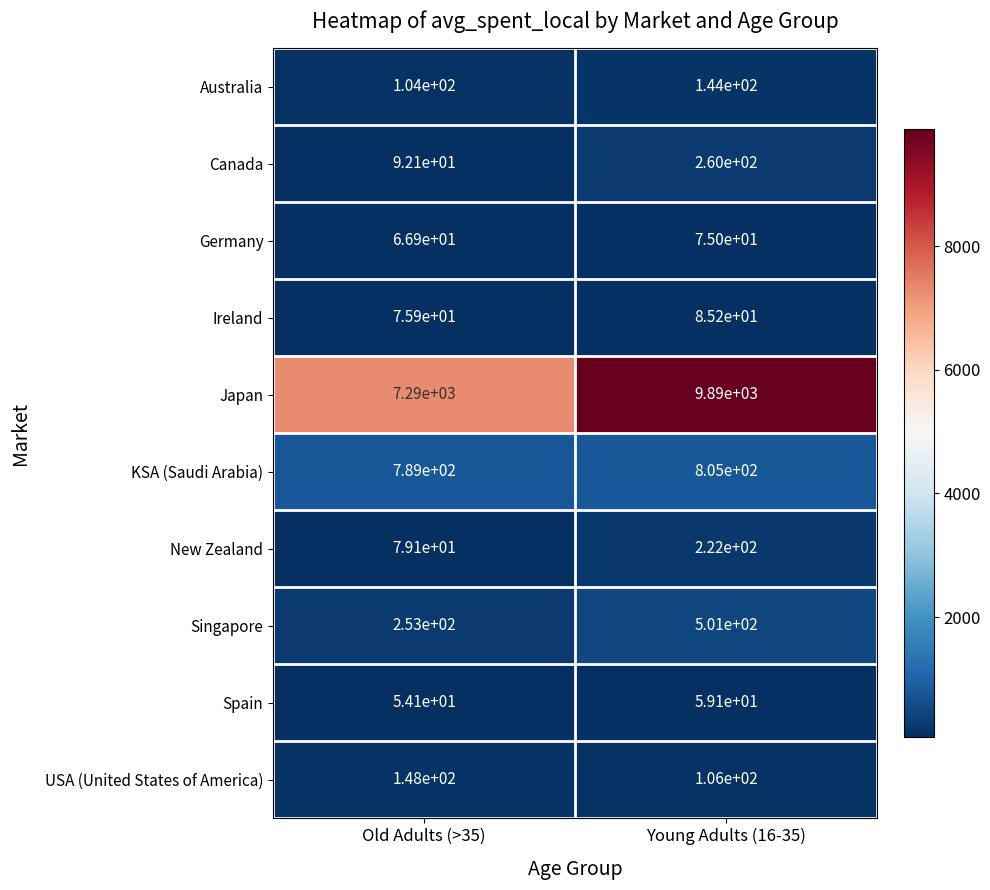

What is the sum of the KSA (Saudi Arabia) values at Old Adults (>35) and Young Adults (16-35)?

1594.0